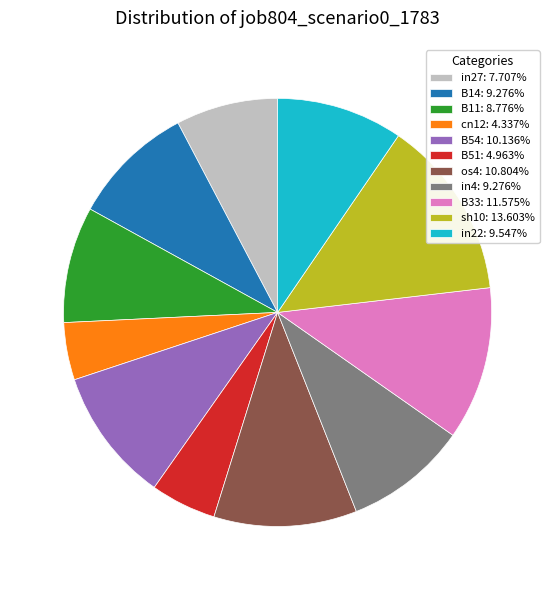

Combined, do B51: 4.963% and in27: 7.707% account for over 50%?

No